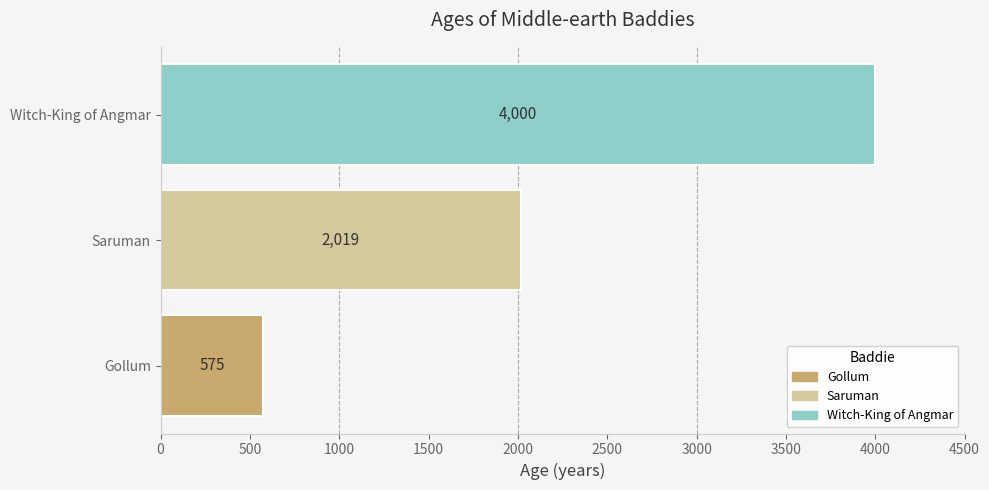

Reading bottom to top, list all the values displayed in this chart.

575	2019	4000